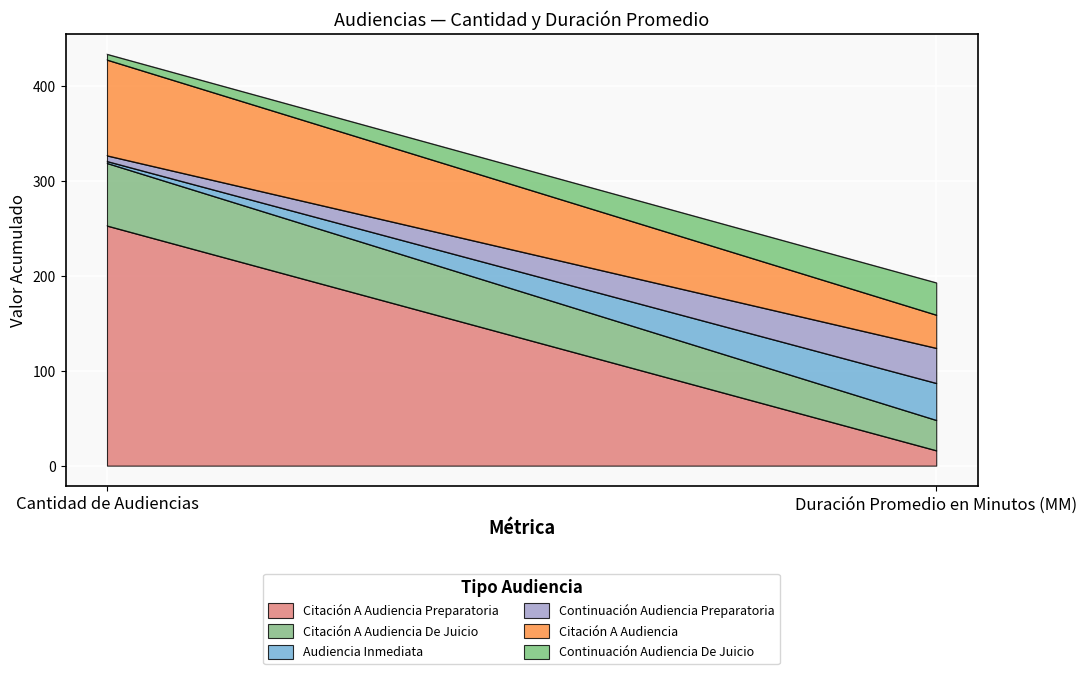

What is the value of the Continuación Audiencia Preparatoria point at the 1st from the left?

6